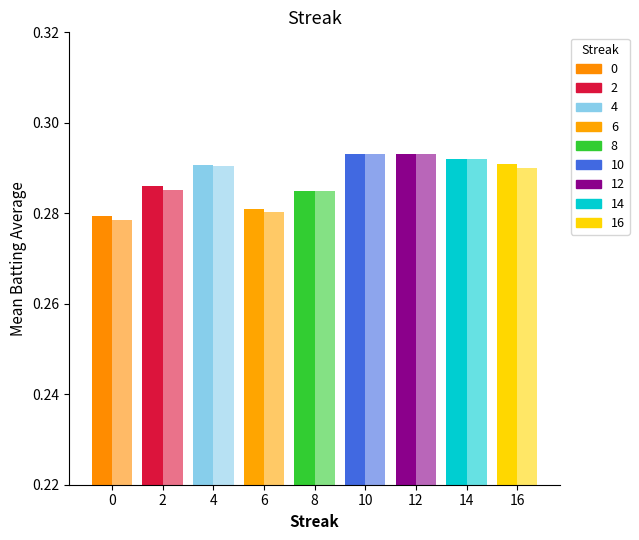

What is the average value of the Batting Average2 series?

0.3